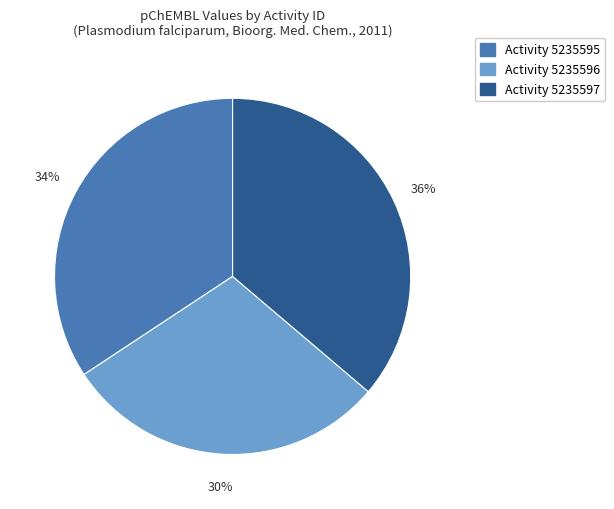

Does any single category account for the majority?

No